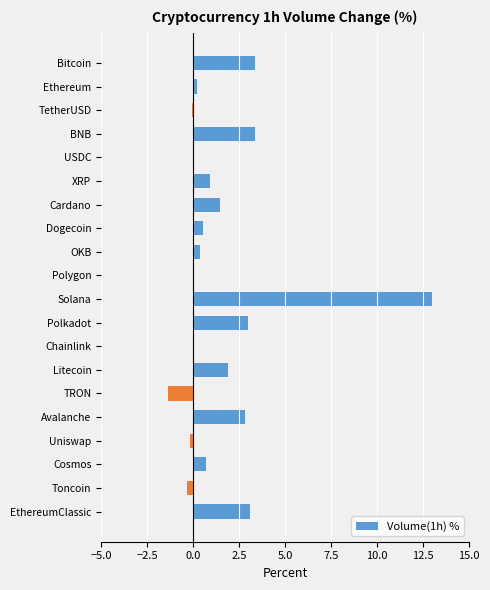

What value does the data have at Solana?

13.0